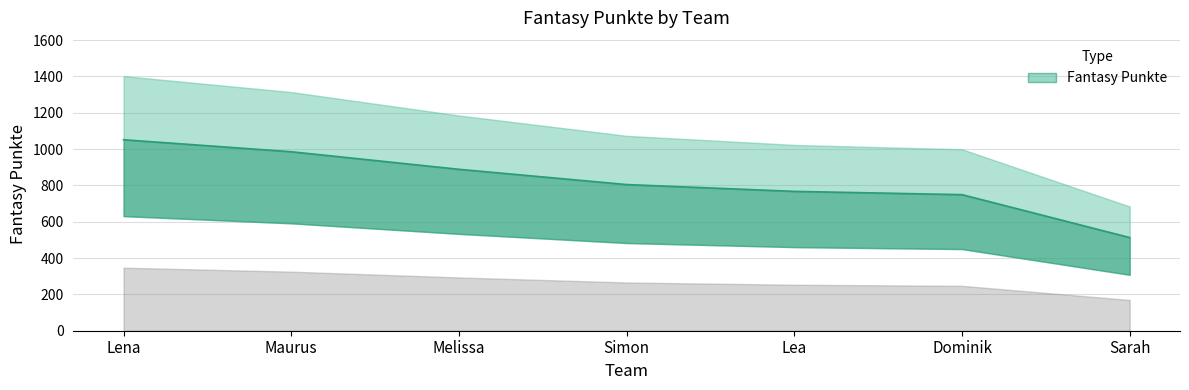

True or false: the data shows 1375.2 at Lea.

False